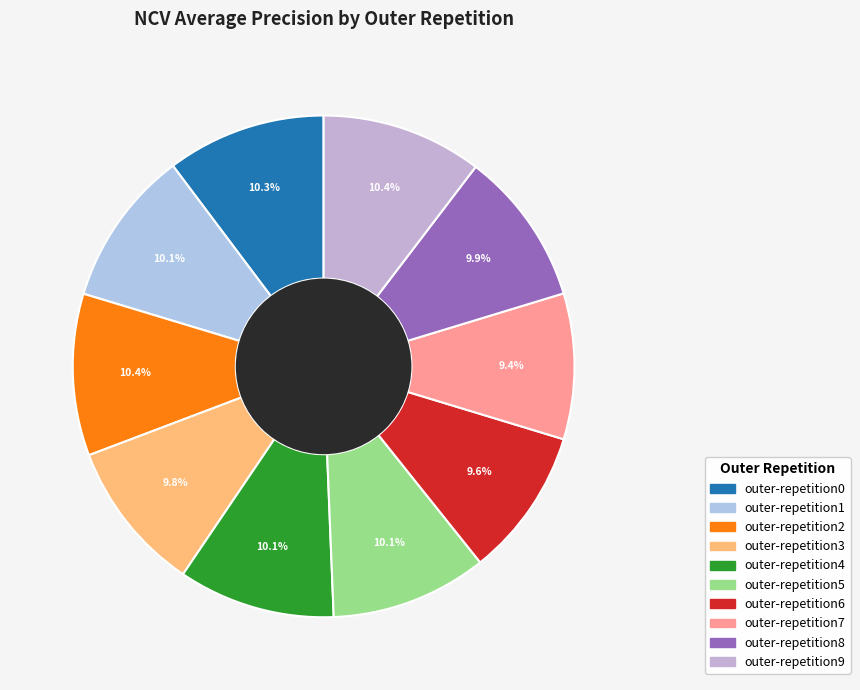

True or false: outer-repetition4 accounts for 10% of the total.

True